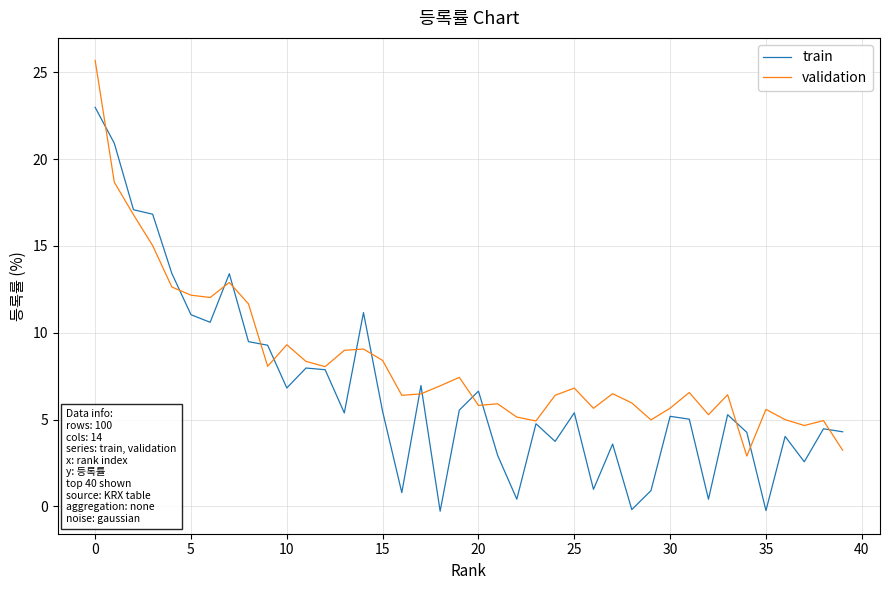

Which series has the largest total across all categories?

validation